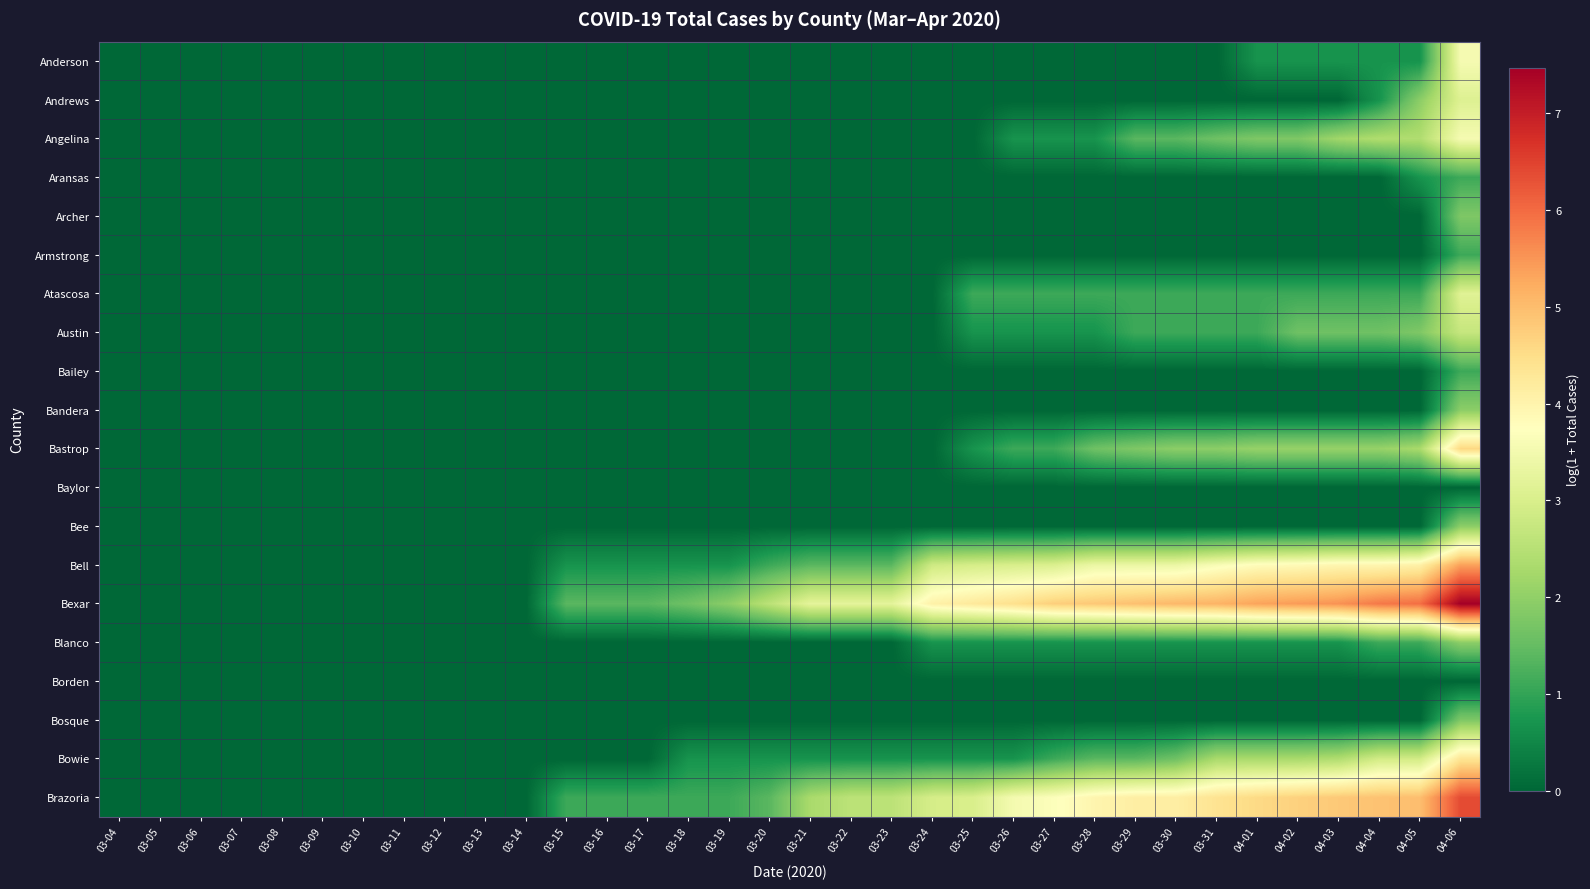

At 03-23, list the series in order from largest to smallest.

Bexar, Brazoria, Bell, Bowie, Anderson, Andrews, Angelina, Aransas, Archer, Armstrong, Atascosa, Austin, Bailey, Bandera, Bastrop, Baylor, Bee, Blanco, Borden, Bosque